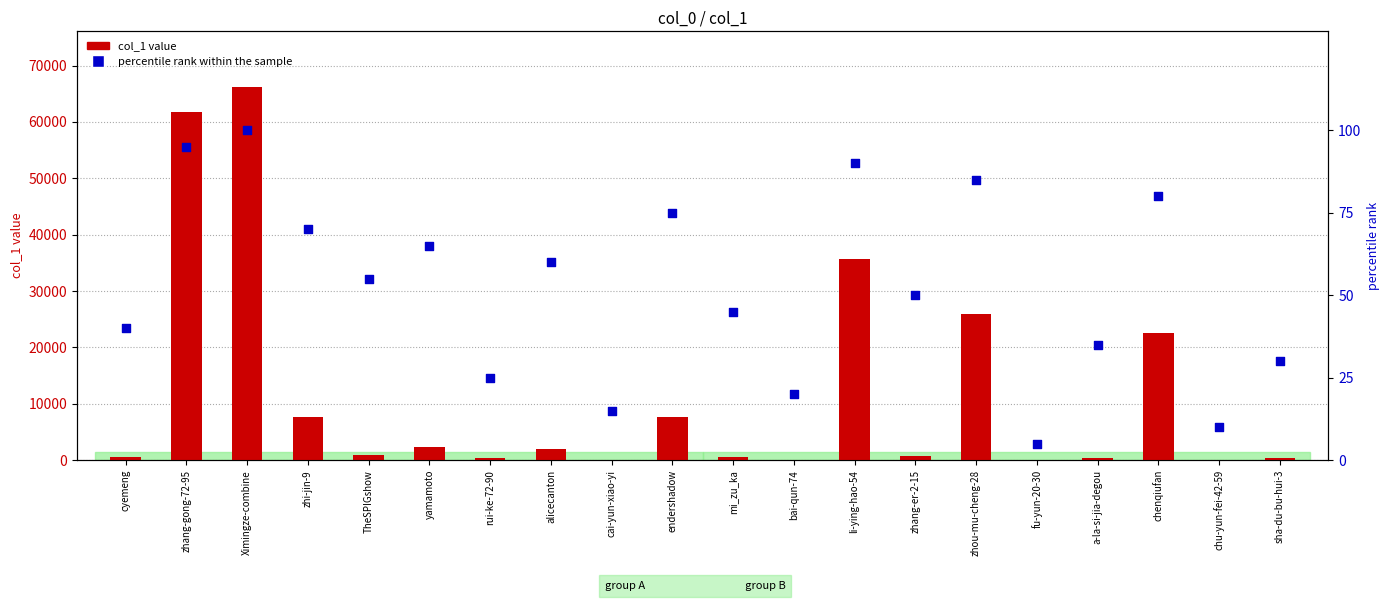

Which series contains the lowest Y value?

percentile rank within the sample